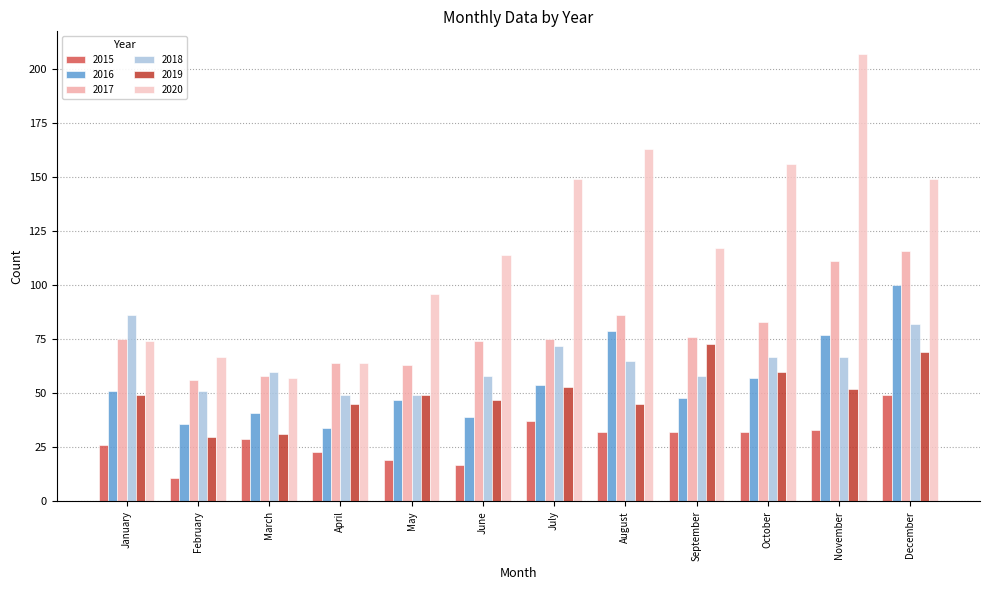

Which series has the largest total across all categories?

2020